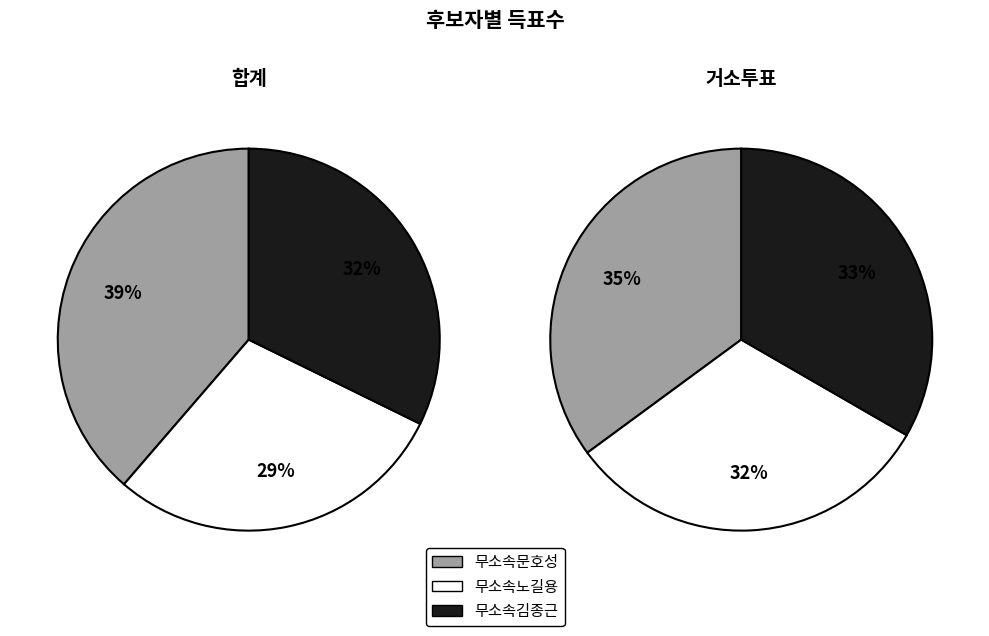

Is it true that 거소투표 is 1% of the pie?

False